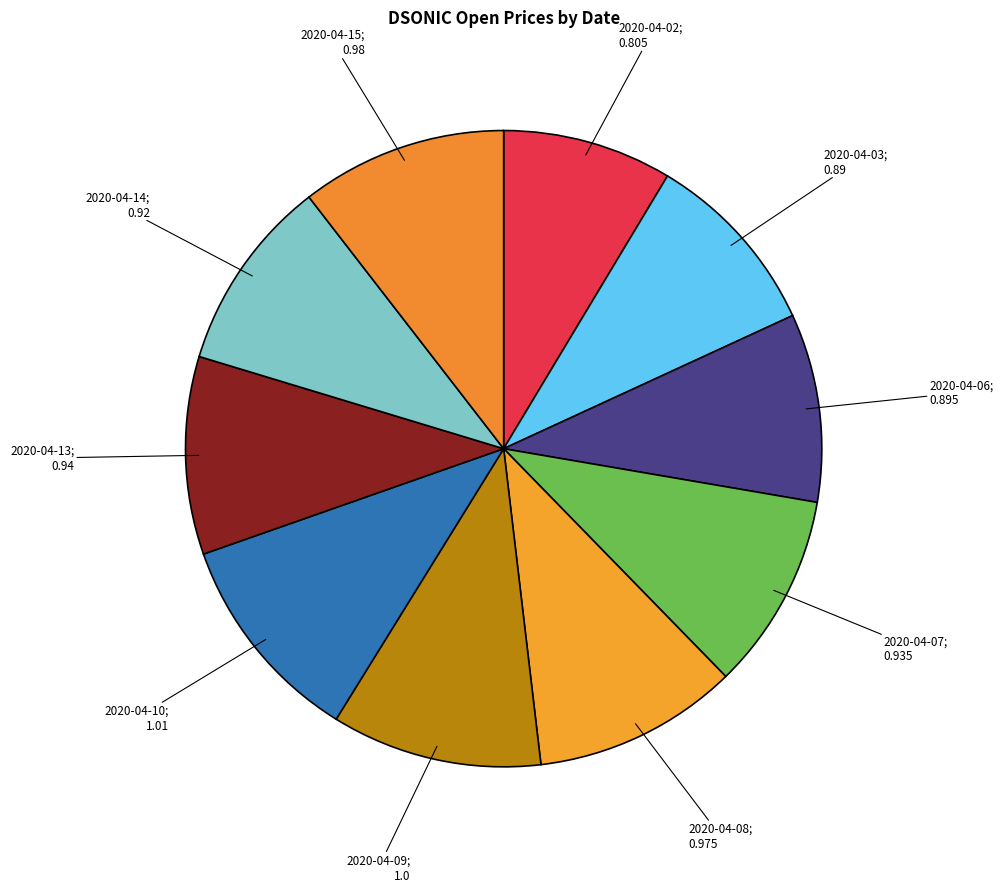

Does any single category account for the majority?

No